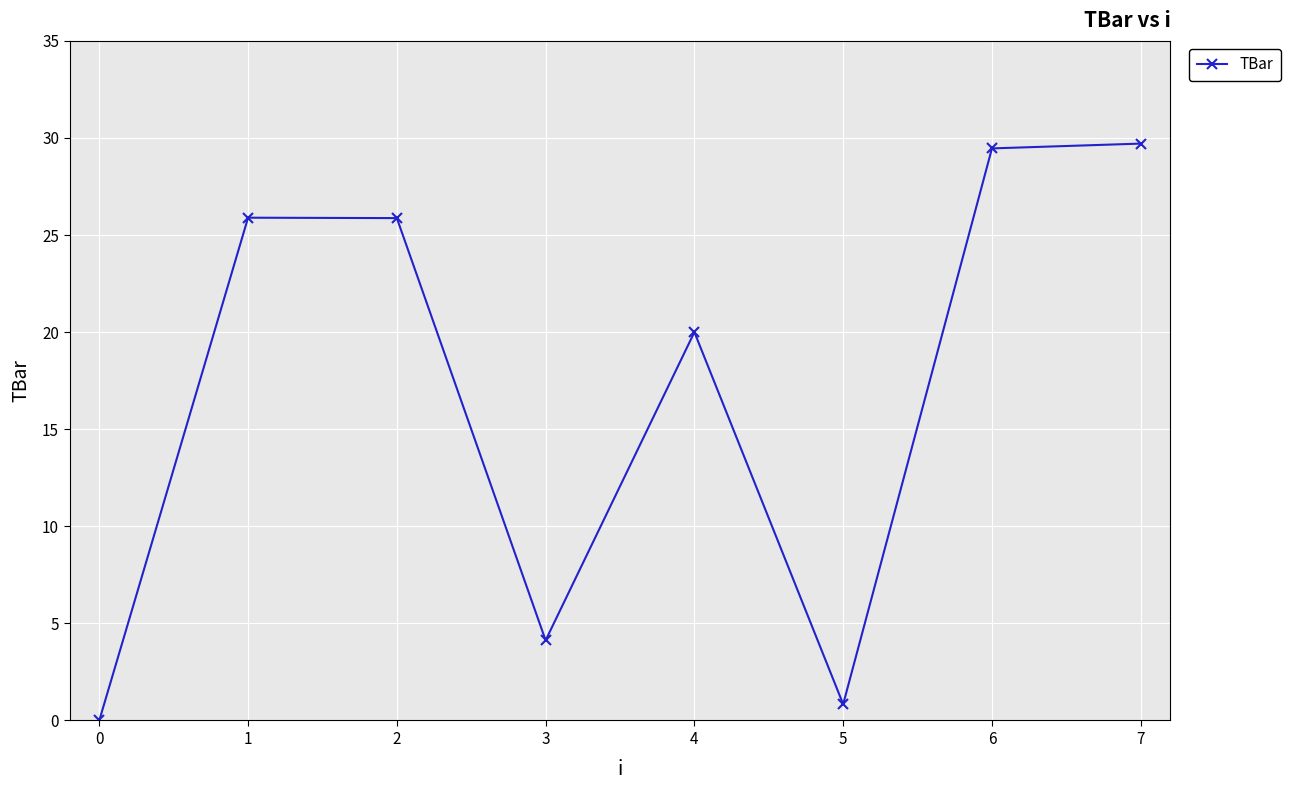

Where is the first local minimum?

3